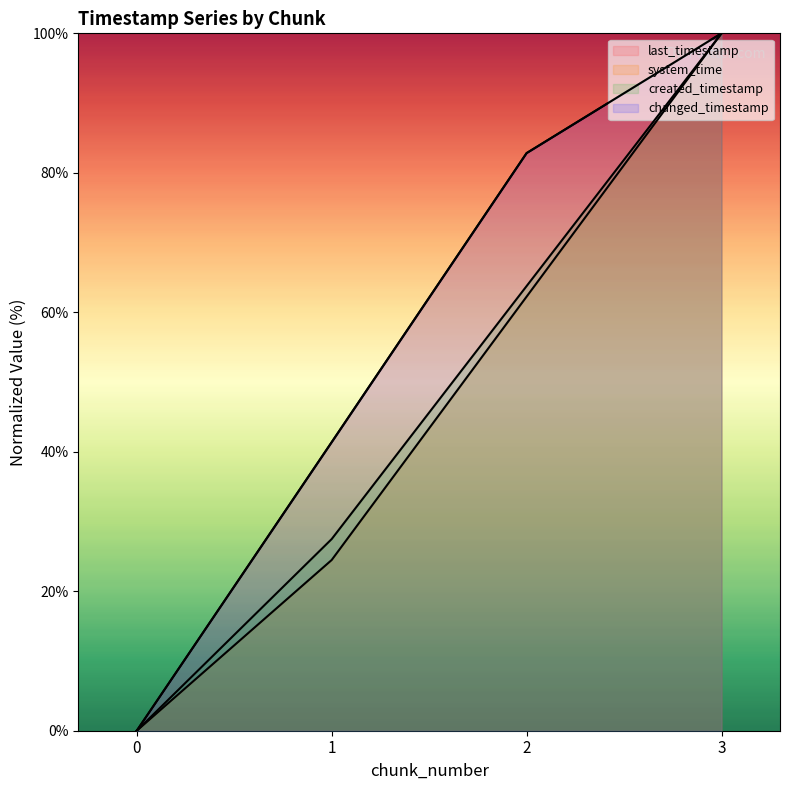

At which category does the chart reach its peak across all series?

3